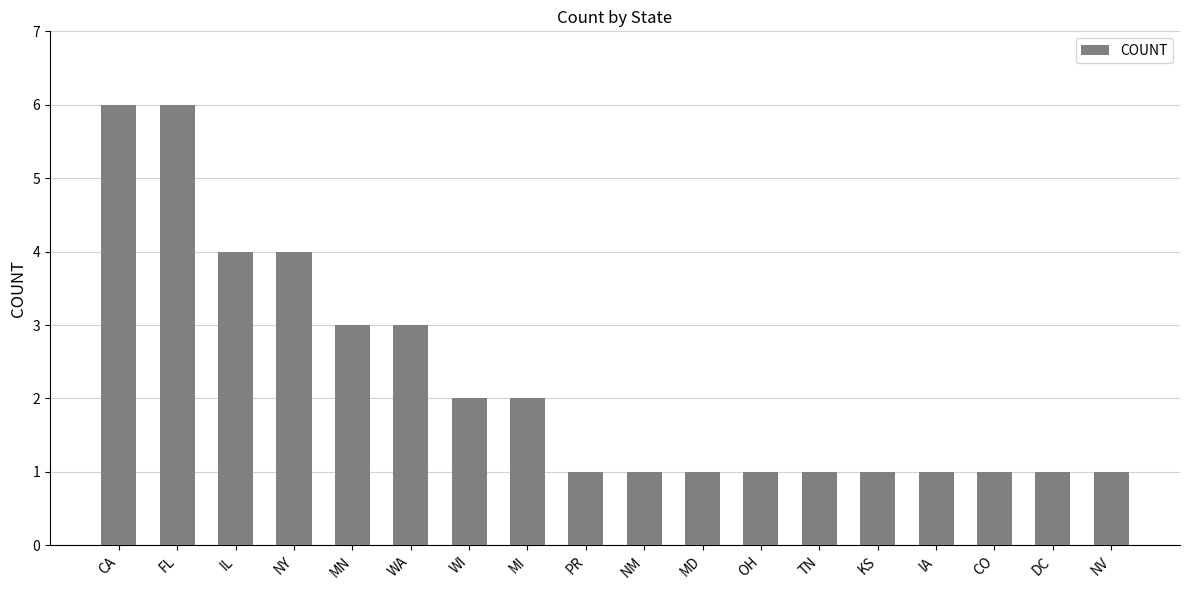

Are the bars grouped side by side (vs. stacked)?

No